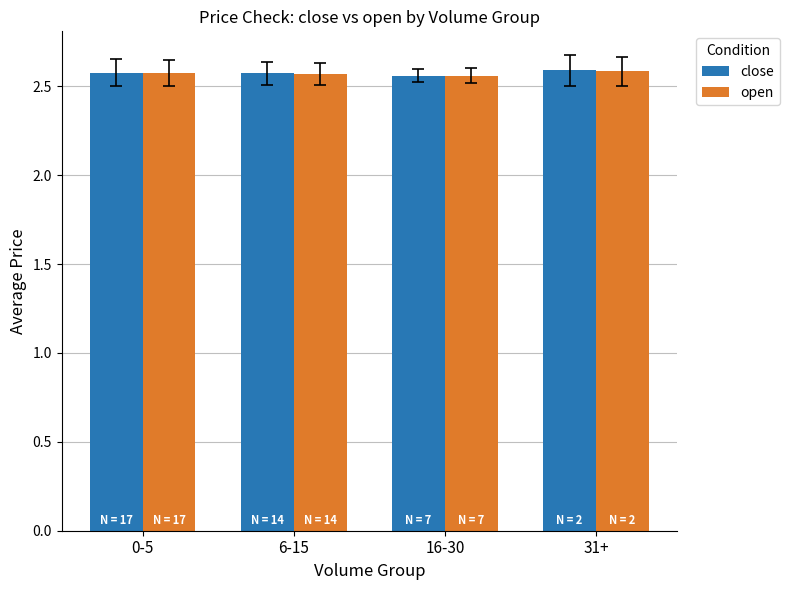

What is the total value across all series at 31+?

5.2